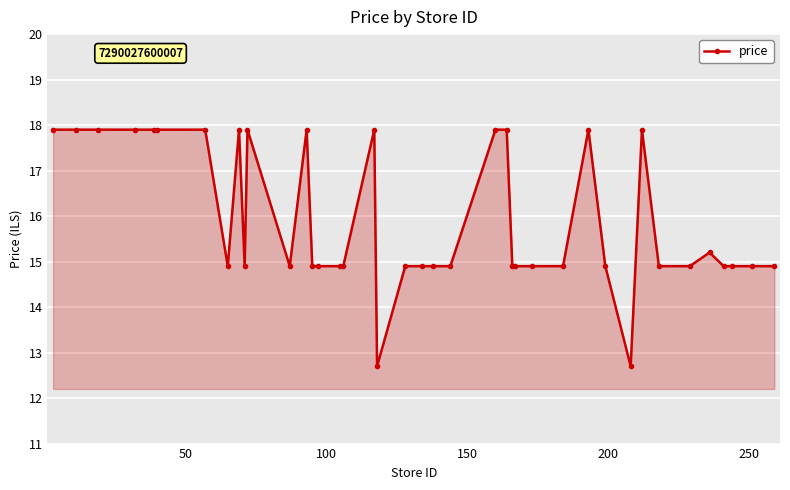

What is the greatest value displayed?

17.9